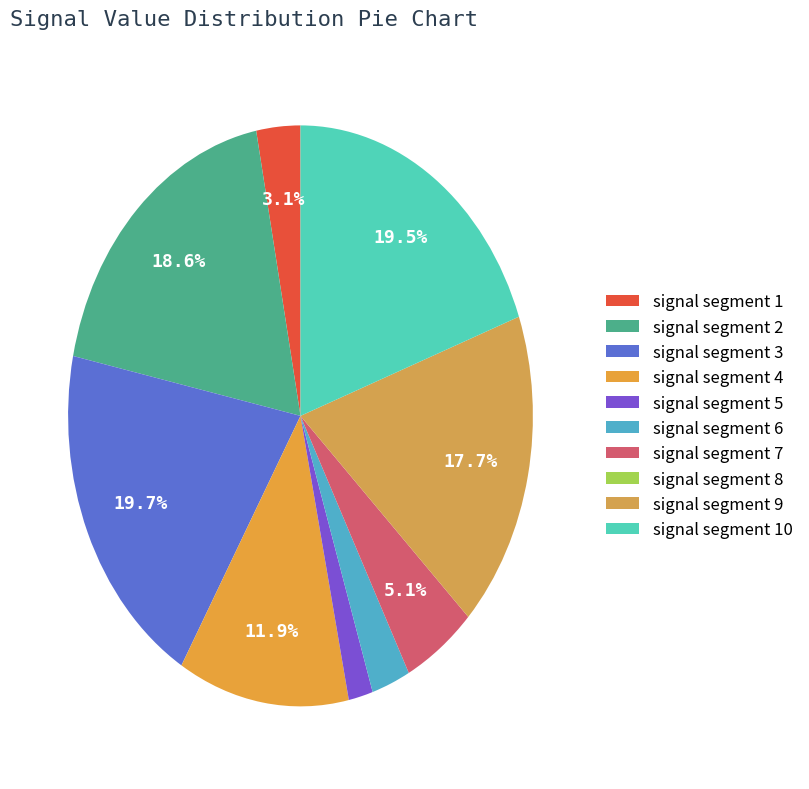

To the nearest percent, what portion does signal segment 6 represent?

3%